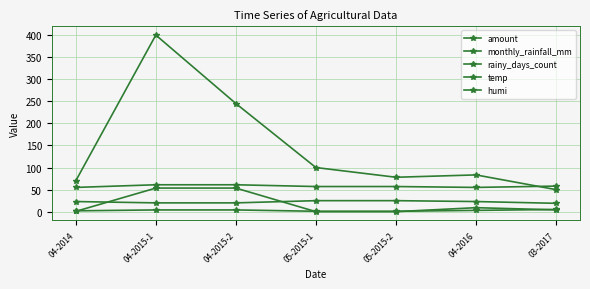

Reading right to left, what are all the values shown in this chart?

amount: 50.0	83.3	78.0	100.0	245.0	400.0	70.0
monthly_rainfall_mm: 4.2	9.1	0.1	0.1	53.5	53.5	0.8
rainy_days_count: 5.0	3.0	1.0	1.0	4.0	4.0	2.0
temp: 19.0	23.0	25.0	25.0	20.0	20.0	23.0
humi: 58.0	55.0	57.0	57.0	61.0	61.0	55.0